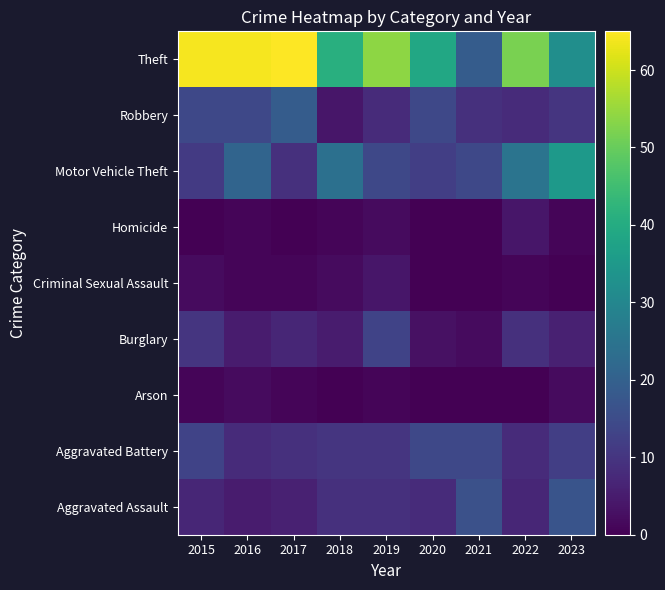

Reading left to right, transcribe all the data shown in this chart.

Aggravated Assault: 2015=7	2016=5	2017=6	2018=9	2019=9	2020=8	2021=16	2022=7	2023=17
Aggravated Battery: 2015=13	2016=8	2017=9	2018=10	2019=10	2020=14	2021=14	2022=8	2023=12
Arson: 2015=1	2016=2	2017=1	2018=0	2019=1	2020=0	2021=0	2022=0	2023=2
Burglary: 2015=10	2016=5	2017=7	2018=5	2019=13	2020=3	2021=2	2022=9	2023=6
Criminal Sexual Assault: 2015=2	2016=1	2017=1	2018=2	2019=4	2020=0	2021=0	2022=1	2023=0
Homicide: 2015=0	2016=1	2017=0	2018=1	2019=2	2020=0	2021=0	2022=4	2023=1
Motor Vehicle Theft: 2015=11	2016=21	2017=9	2018=24	2019=14	2020=12	2021=14	2022=25	2023=35
Robbery: 2015=14	2016=14	2017=19	2018=4	2019=8	2020=14	2021=9	2022=8	2023=10
Theft: 2015=64	2016=64	2017=65	2018=41	2019=54	2020=39	2021=19	2022=52	2023=32